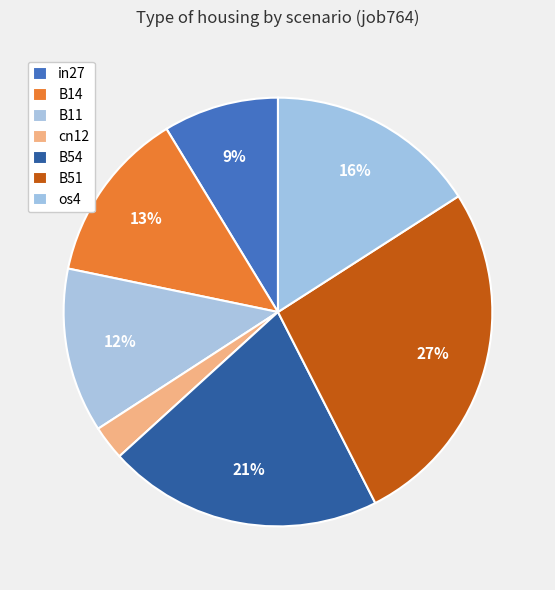

The os4 slice represents 16% of the pie. True or false?

True